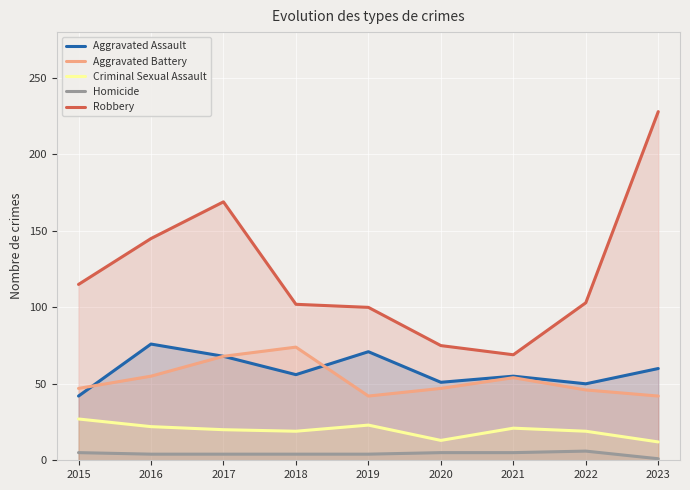

What is the lowest value of the Aggravated Battery series?

42